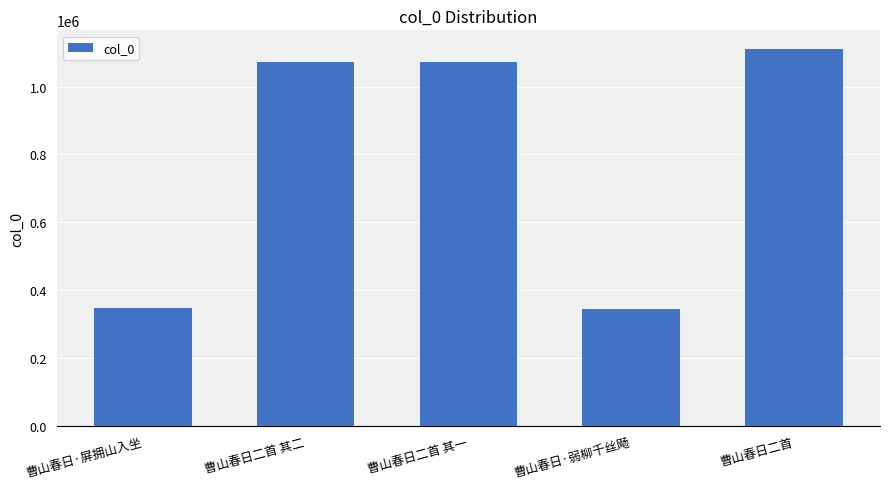

Which label corresponds to the largest value in the chart?

曹山春日二首